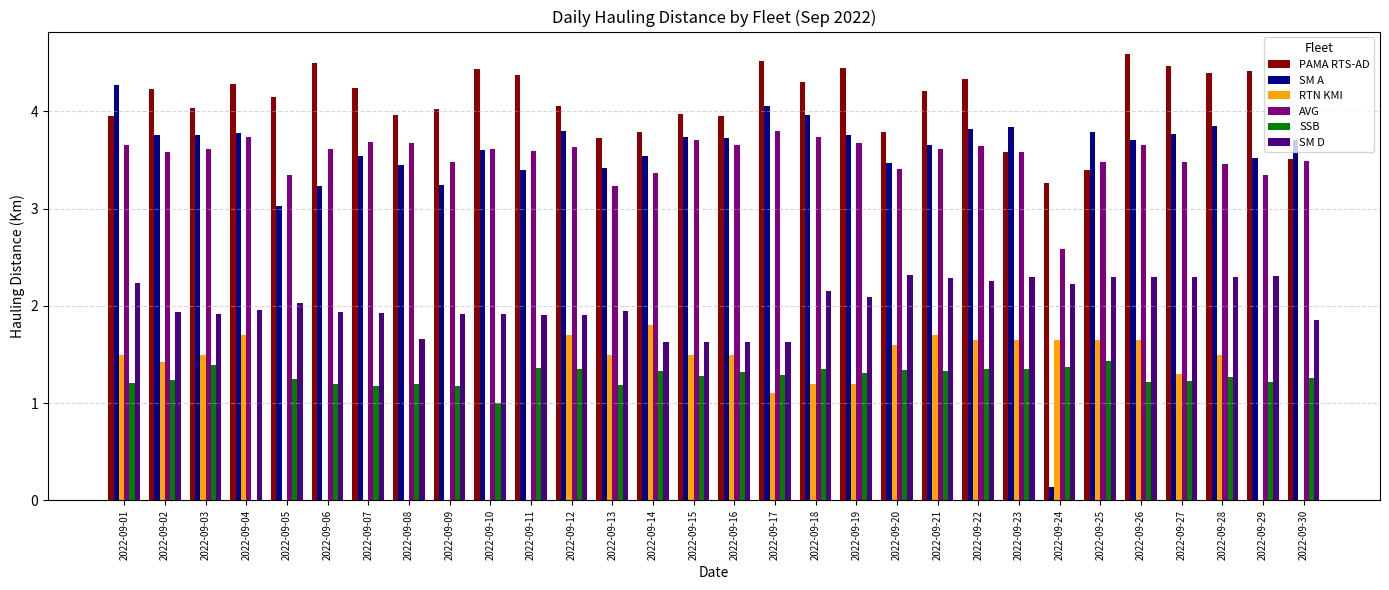

Between 2022-09-22 and 2022-09-28, which series saw the biggest shift?

AVG